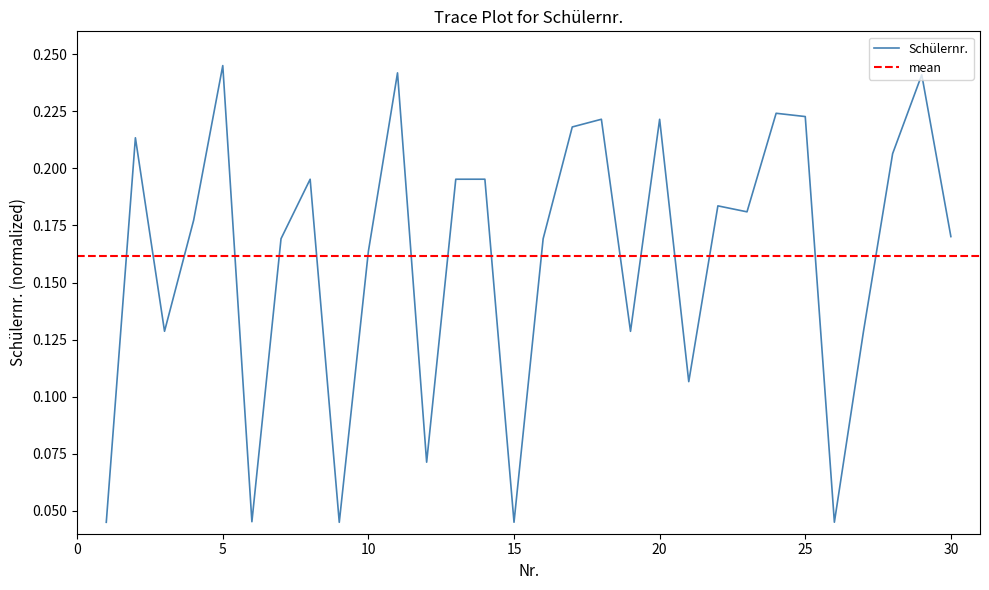

At which category does the data reach its first local peak?

2